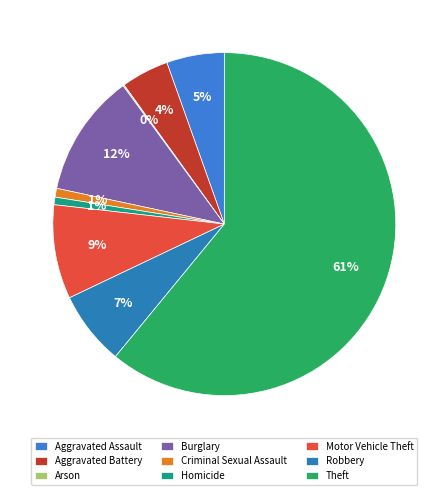

Combined, what portion of the pie is Robbery and Burglary?

18.6%